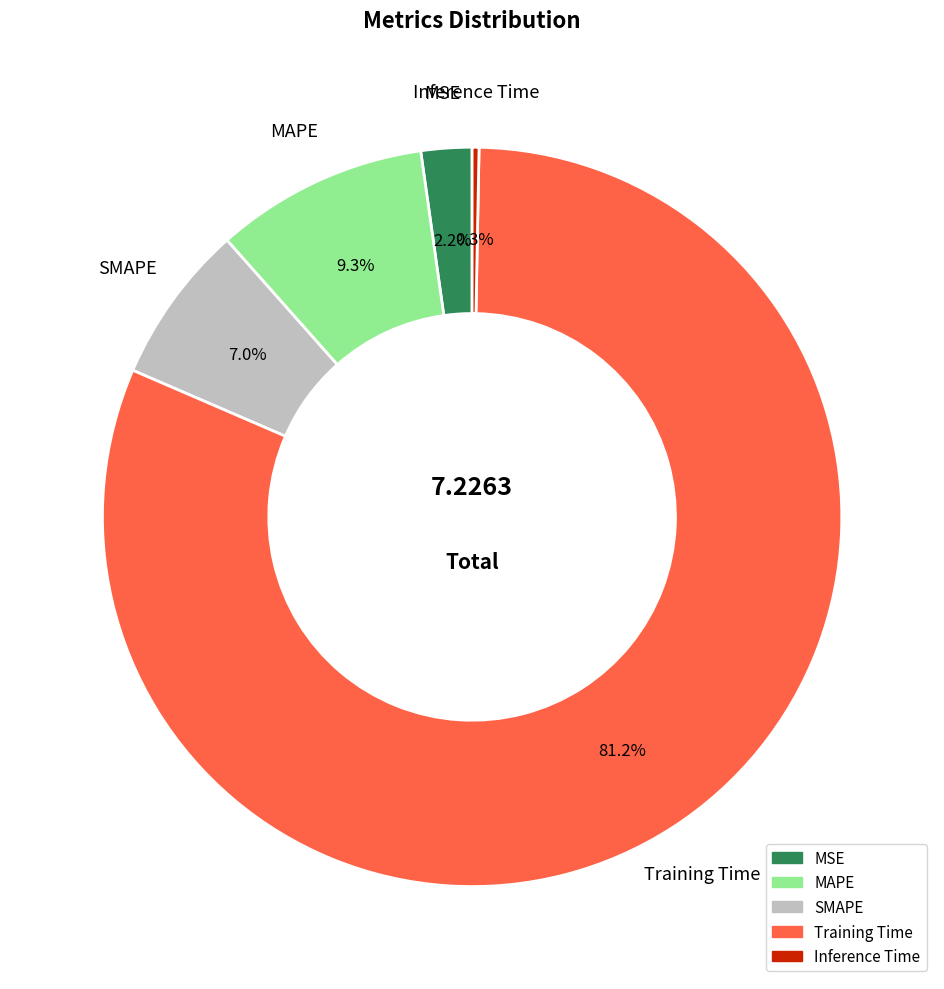

What is the smallest slice in the pie chart?

Inference Time